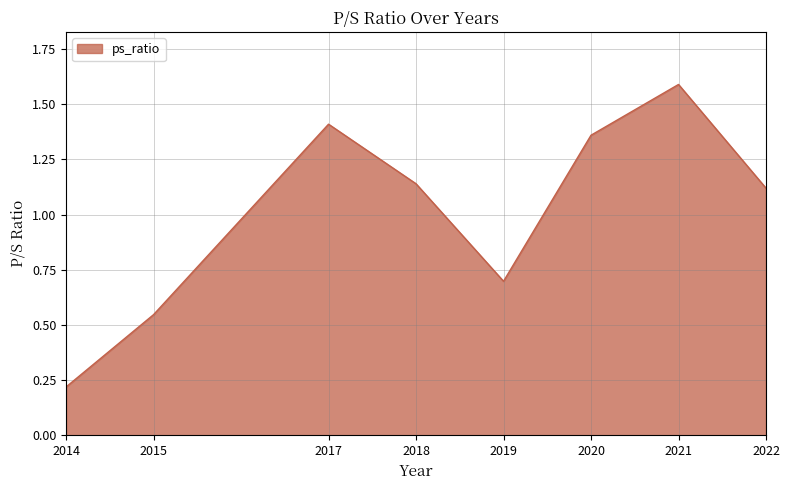

The value at 2017 is 2.0. True or false?

False